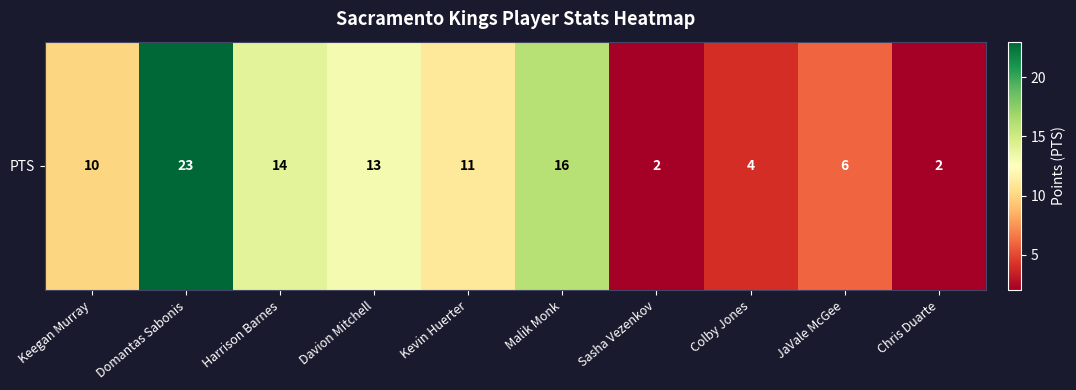

Where does the data first go above 11?

Domantas Sabonis